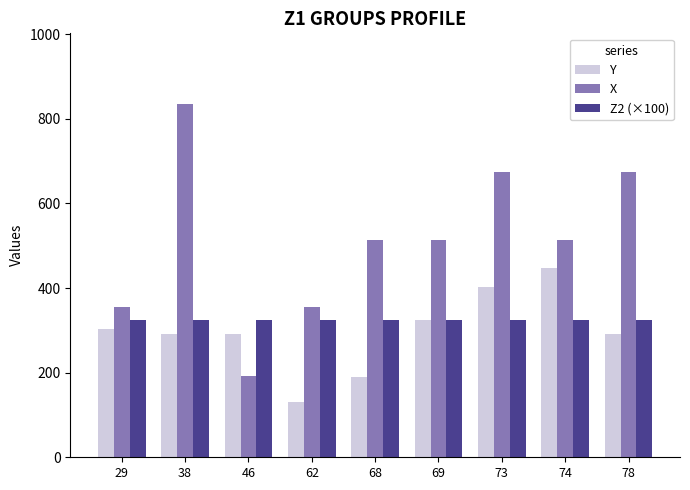

How many groups of bars are there?

9